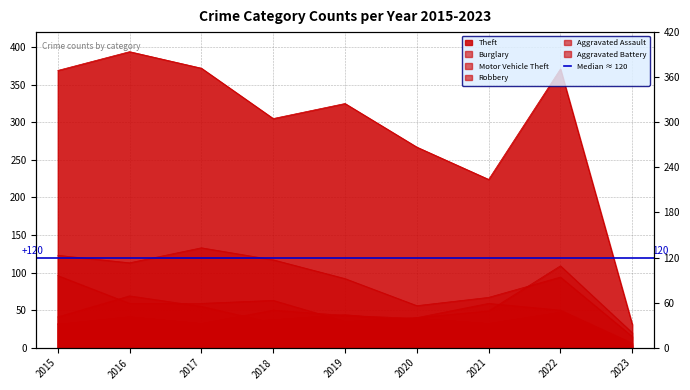

Which series has the widest spread of values?

Theft